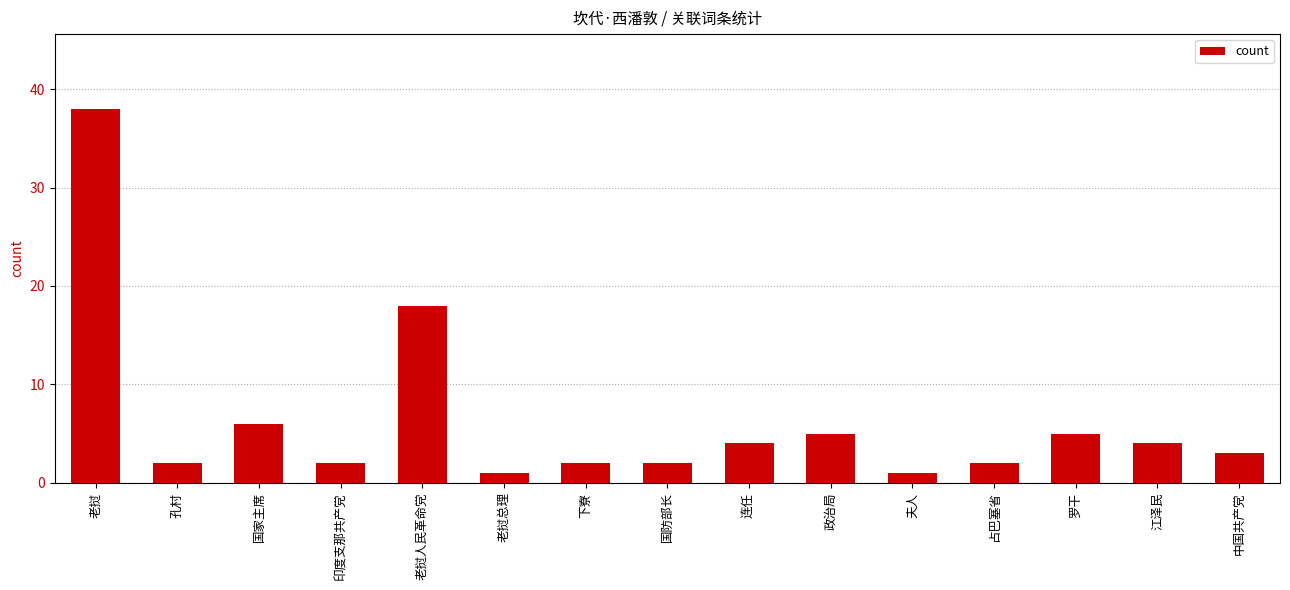

Which category has the highest value across all series?

老挝